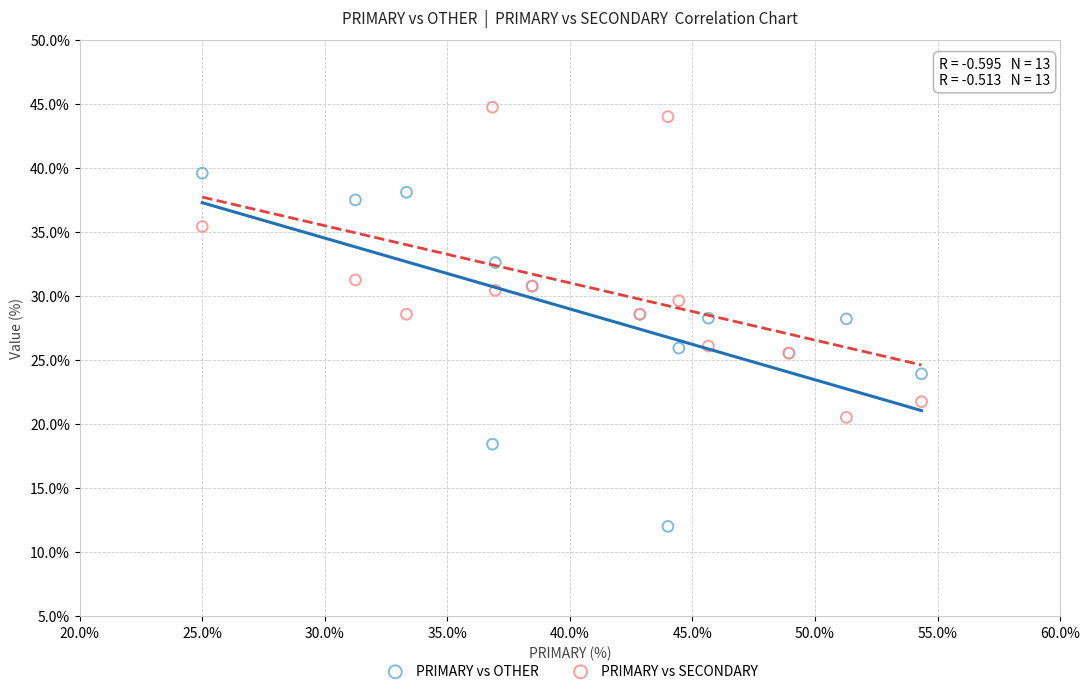

Which series reaches the minimum Y coordinate?

PRIMARY vs OTHER